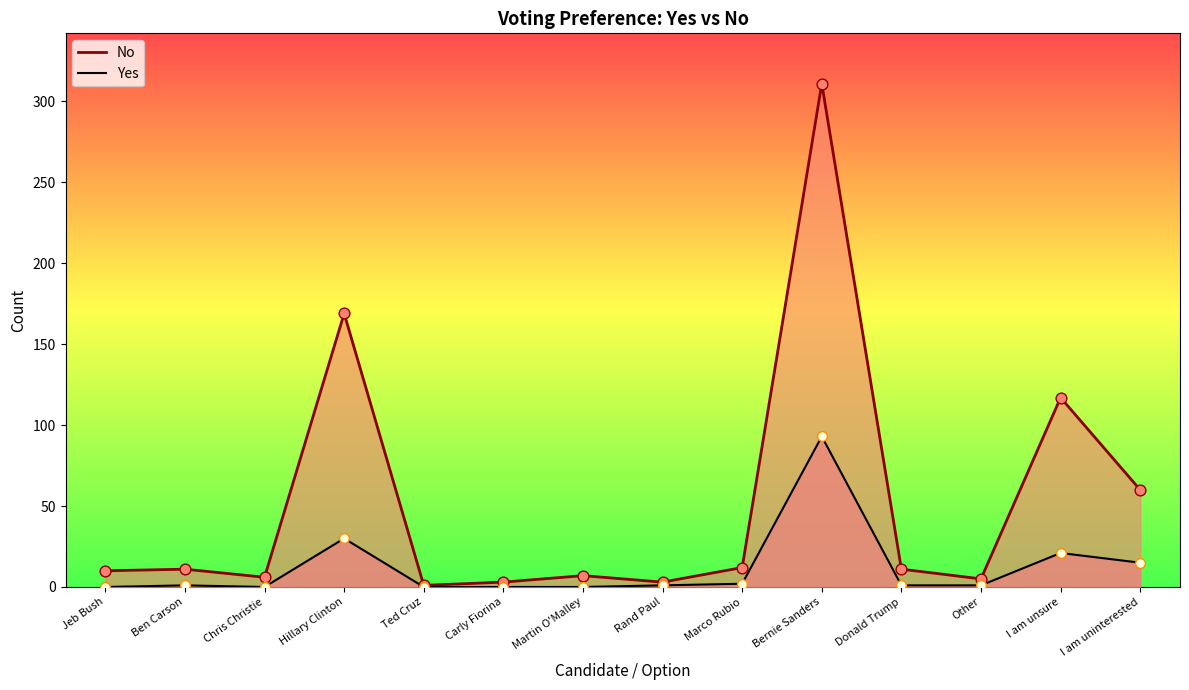

Which series contains the highest Y value?

No